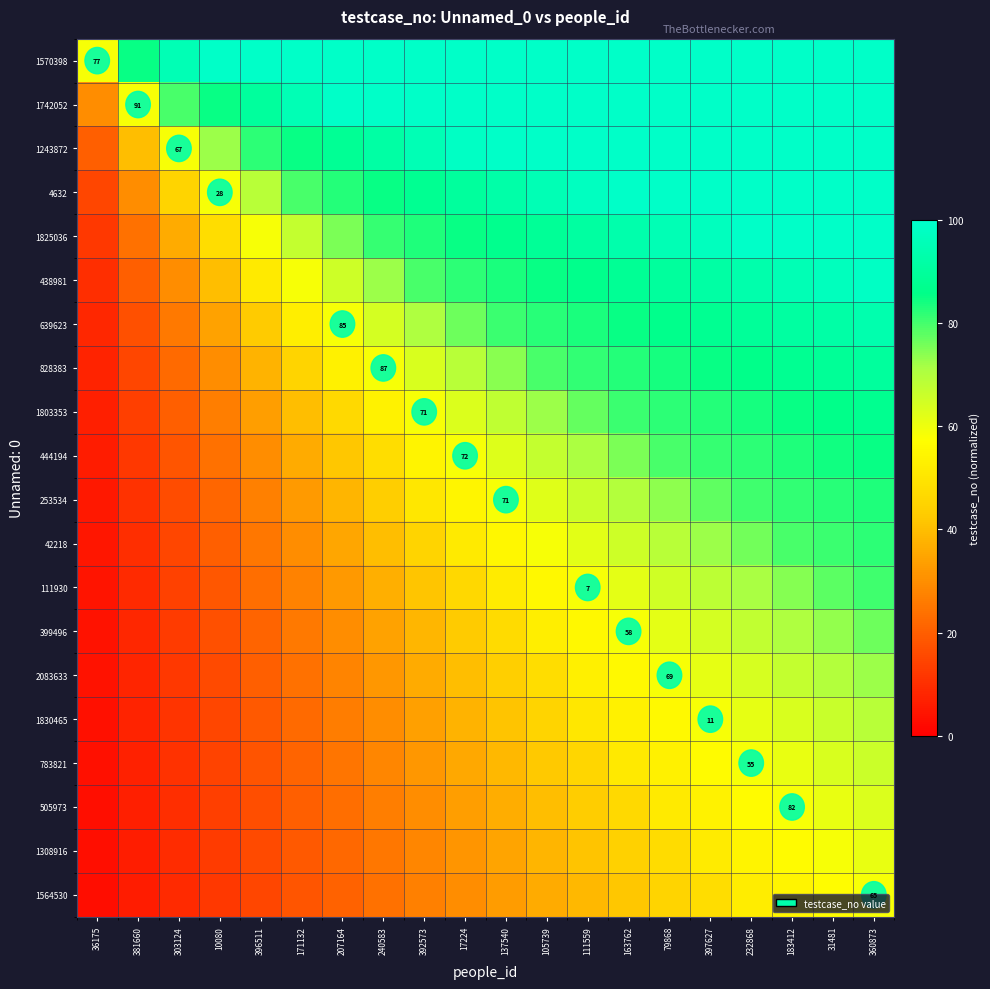

What is the spread (max minus min) of values at 137540?

66.0